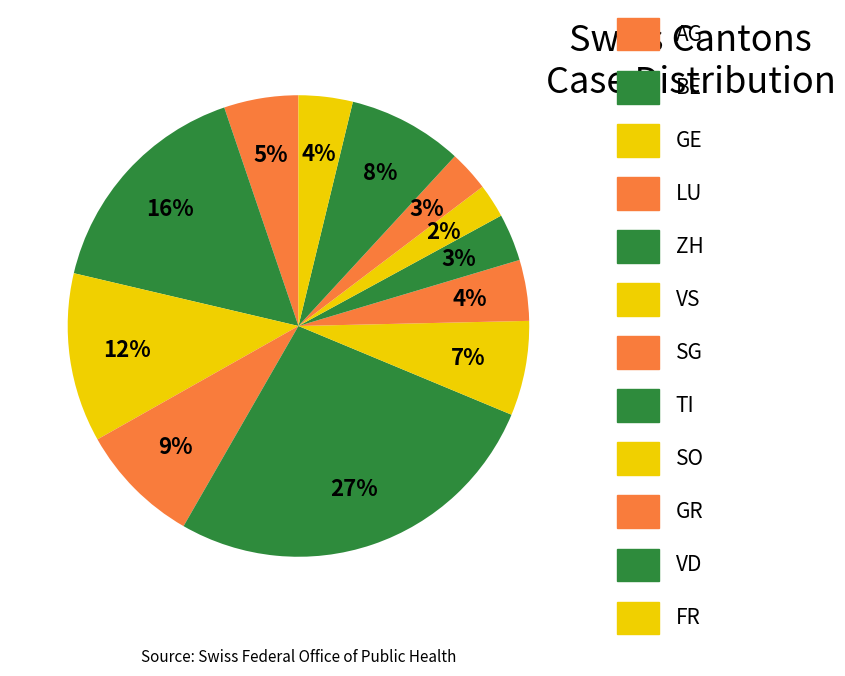

Count the number of slices in the pie.

12